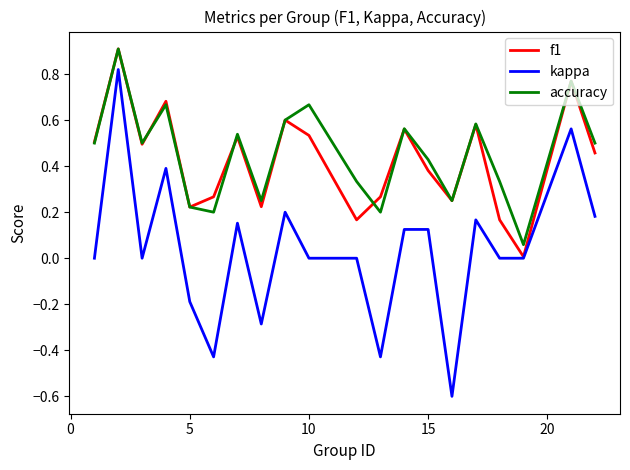

True or false: accuracy and kappa cross at least once.

False